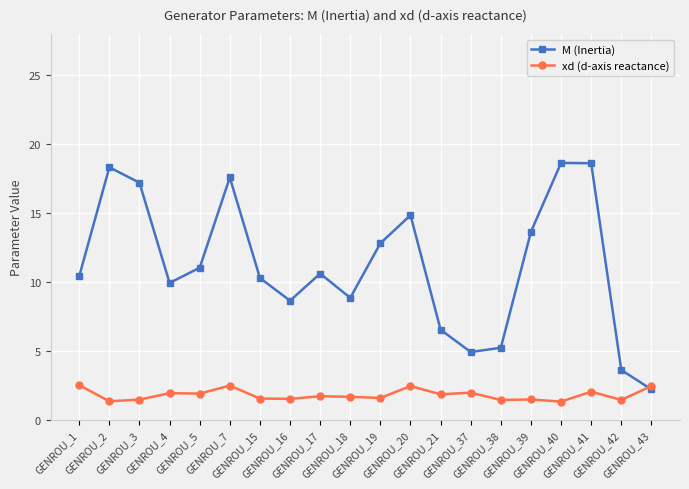

What is the difference between the xd (d-axis reactance) values at GENROU_2 and GENROU_19?

0.2